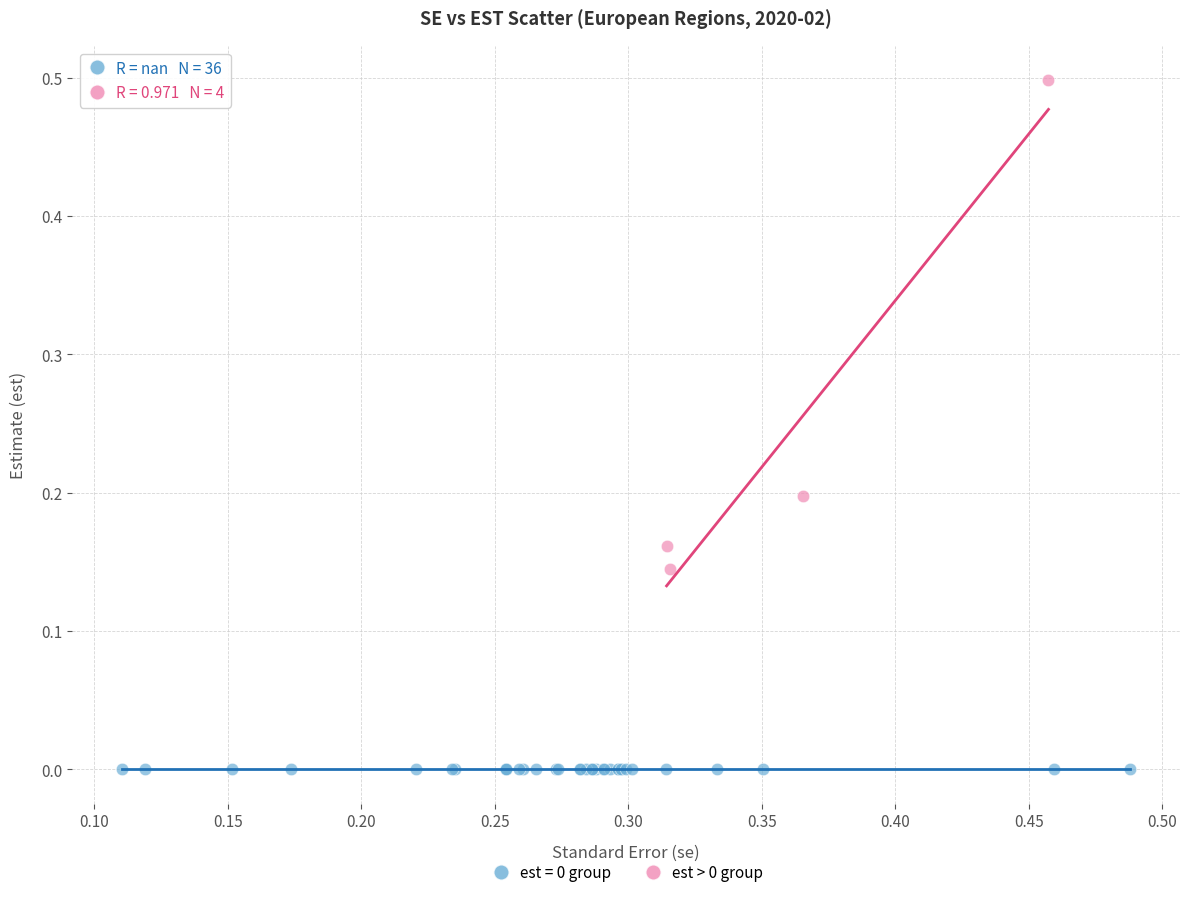

Which series reaches the maximum Y coordinate?

est > 0 group